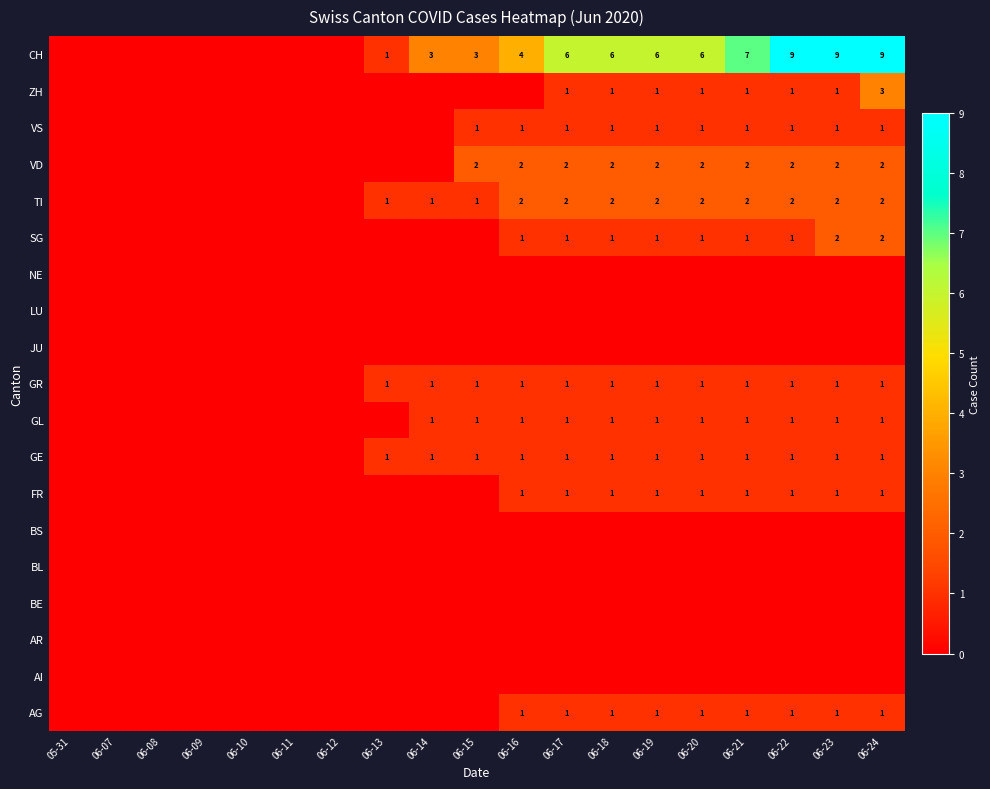

Between 06-20 and 06-11, which is larger?

06-20